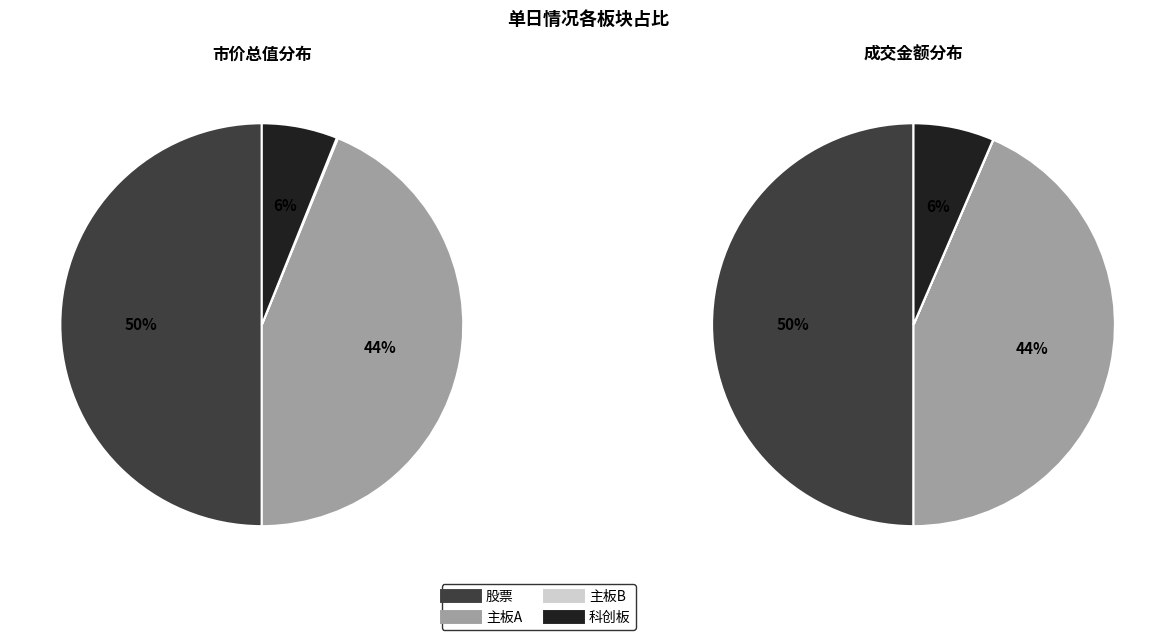

Is there a majority slice in this chart?

No